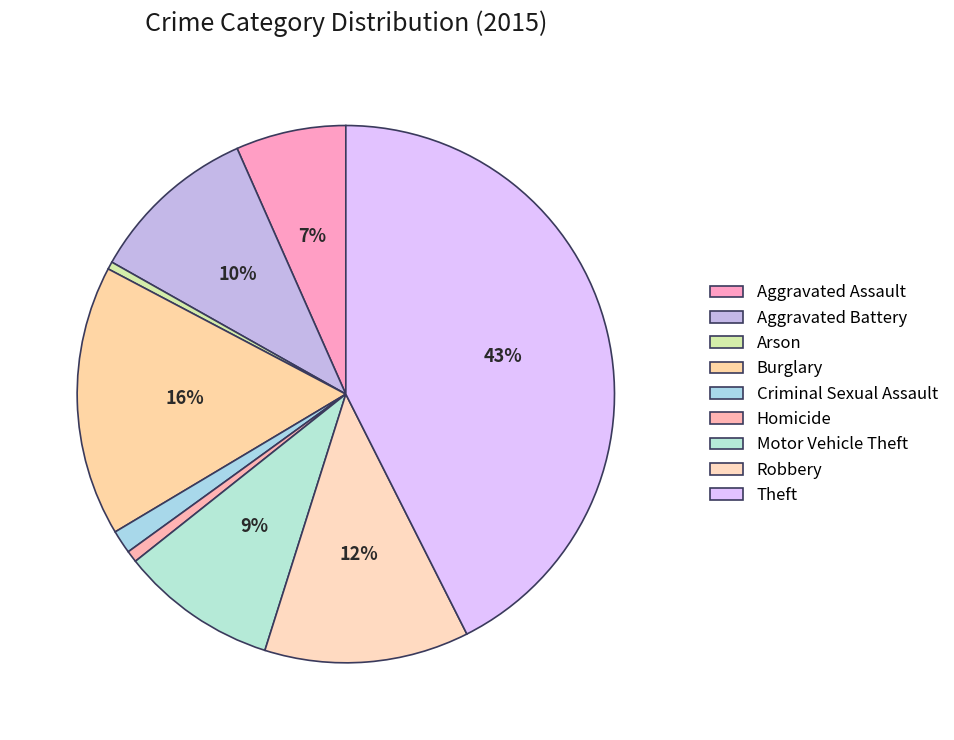

Is it true that Theft is 31% of the pie?

False